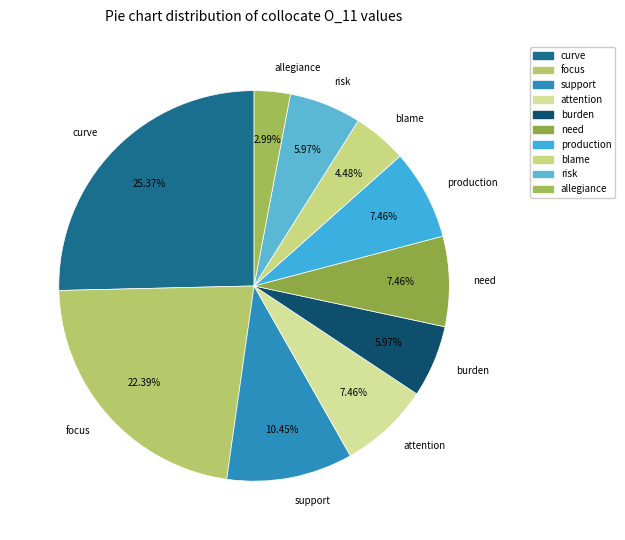

Combined, what portion of the pie is risk and allegiance?

9.0%